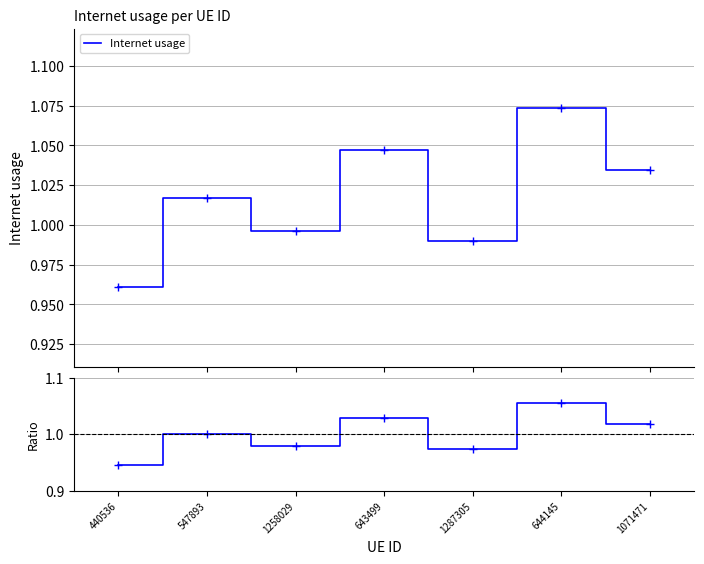

How many interior local peaks (higher than both neighbors) does the data have?

3